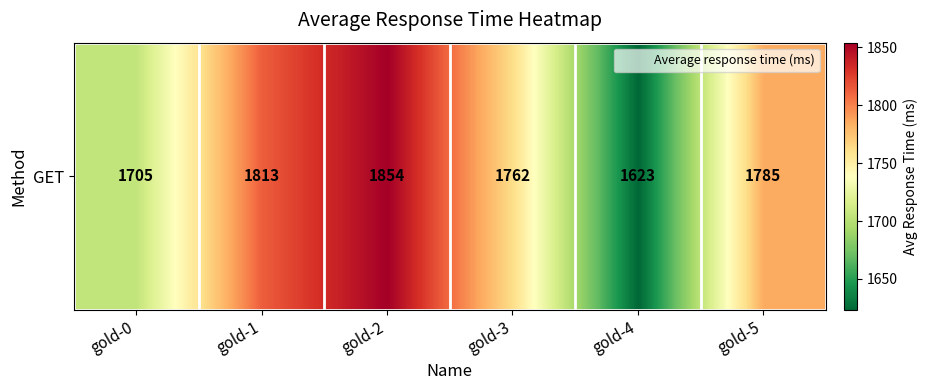

Reading right to left, extract all data points from this chart.

1785	1623	1762	1854	1813	1705